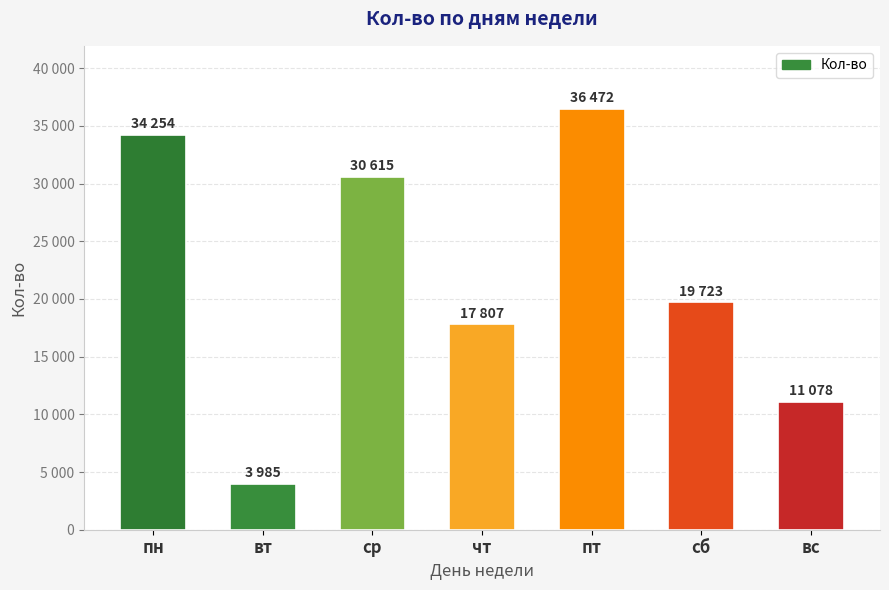

True or false: the data shows 16502 at пн.

False